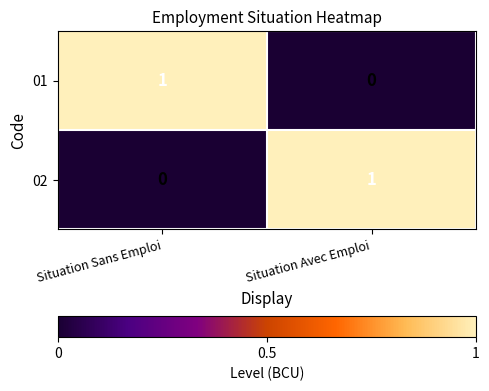

The 02 series shows -1 at Situation Sans Emploi. True or false?

False